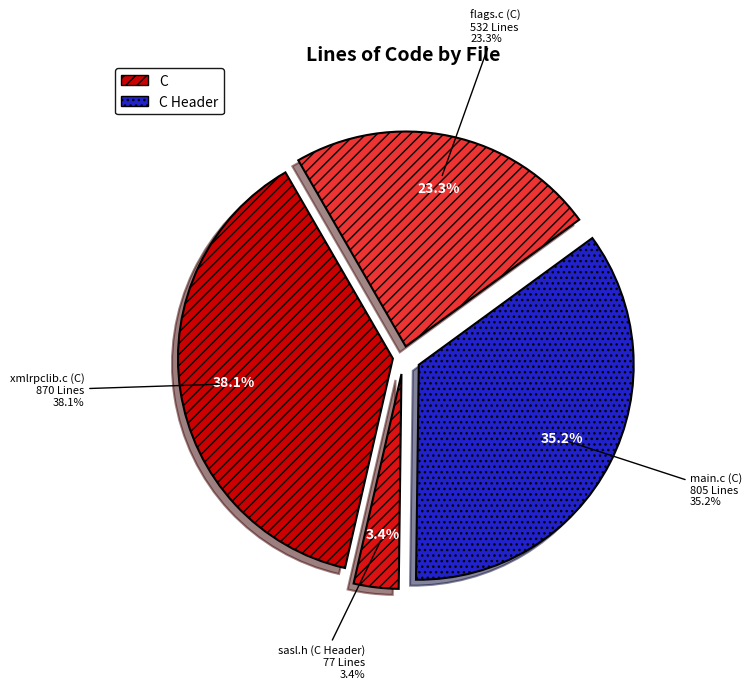

What is the total percentage of flags.c (C) and main.c (C)?

58.5%